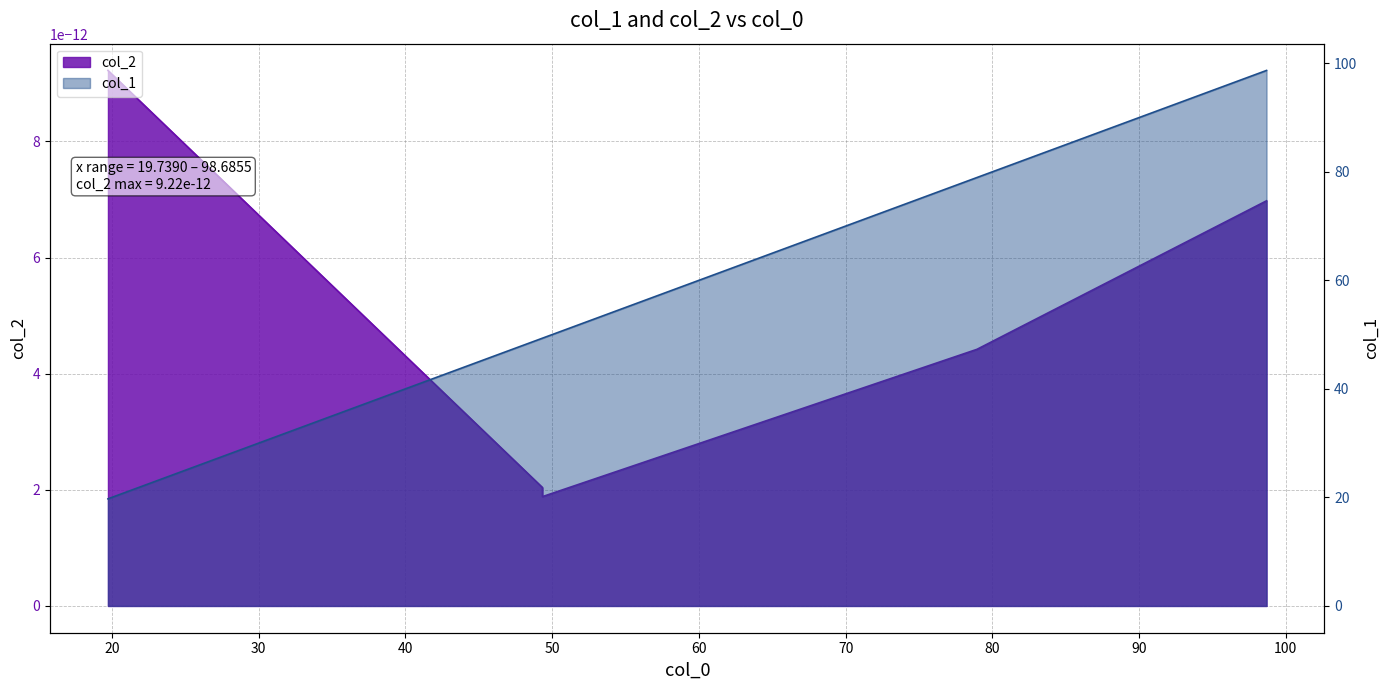

What is the greatest value displayed?

98.7